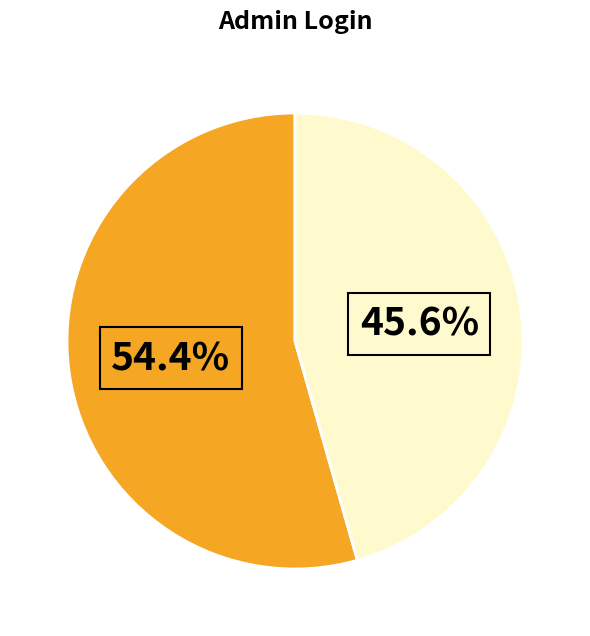

Does any single category account for the majority?

Yes